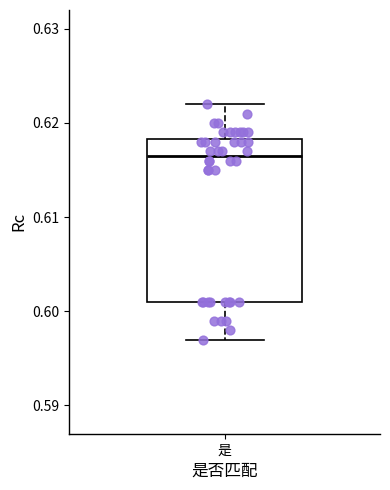

Transcribe this box plot: give where the median line is, the range the box spans, and where the two whiskers end, as read against the y-axis. The values are not printed on the chart, so give them approximately, as read against the axis.

median 0.617, box 0.601 to 0.618, whiskers 0.597 to 0.622